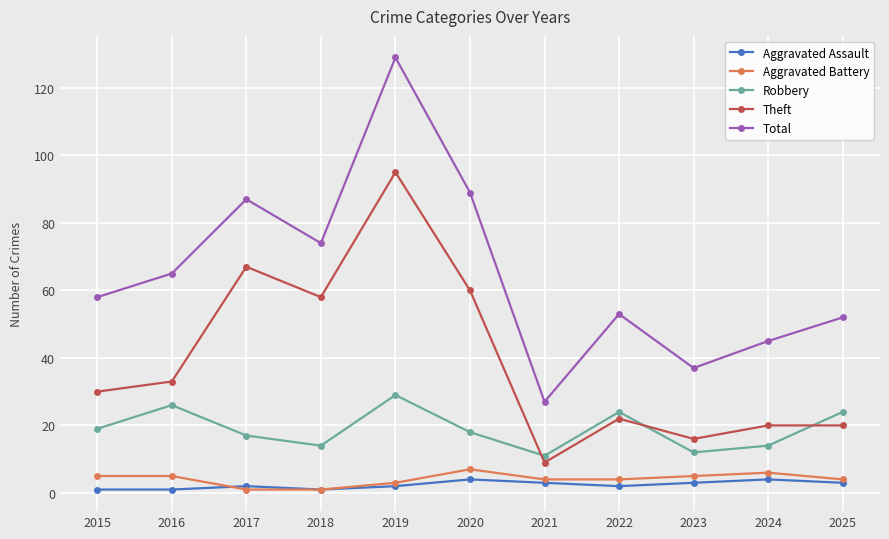

Is this an area chart (filled region under the line)?

No